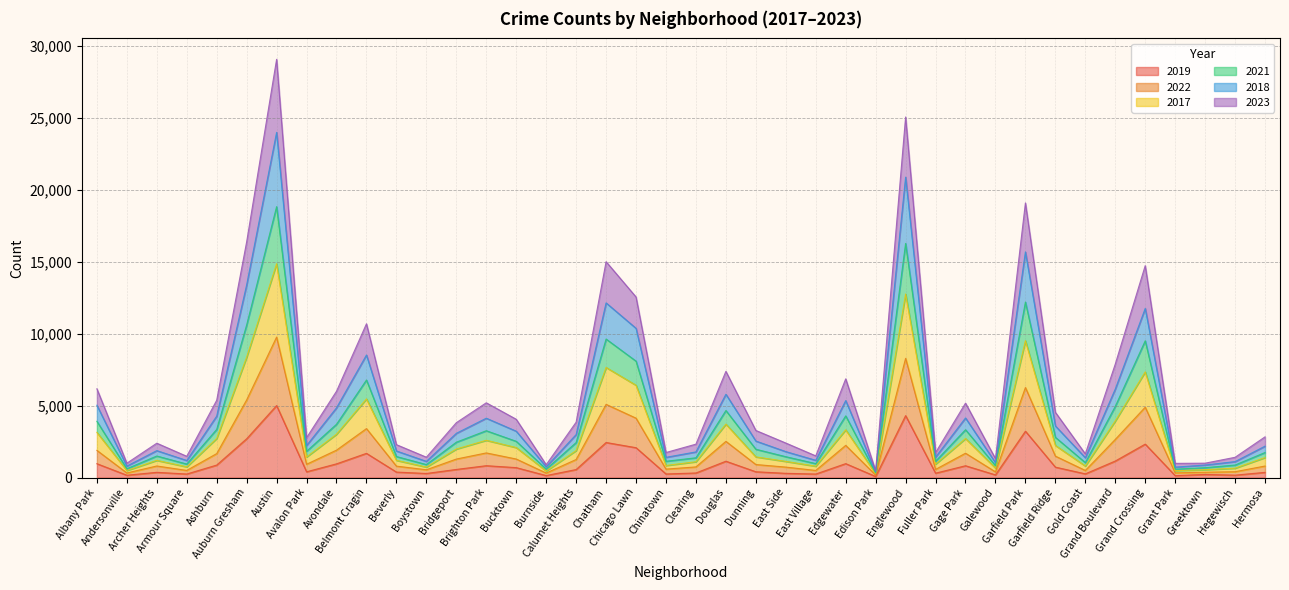

Is it true that 2019 equals 36 at Edison Park?

False